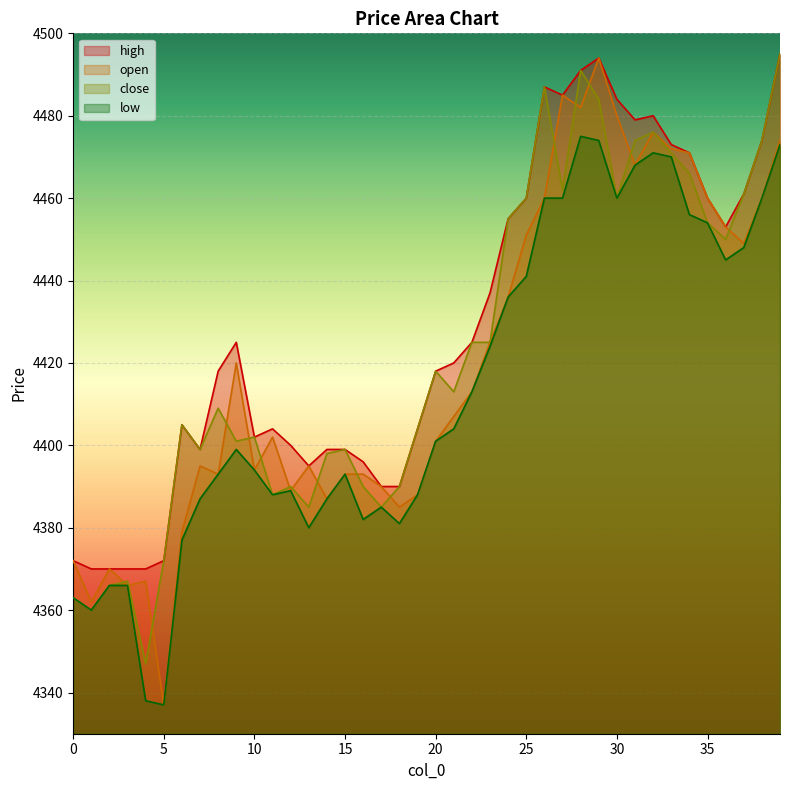

Reading left to right, transcribe all the data shown in this chart.

open: 0=4372	1=4362	2=4370	3=4366	4=4367	5=4337	6=4379	7=4395	8=4393	9=4420	10=4394	11=4402	12=4389	13=4395	14=4387	15=4393	16=4393	17=4390	18=4385	19=4388	20=4401	21=4407	22=4413	23=4425	24=4436	25=4451	26=4460	27=4485	28=4482	29=4494	30=4480	31=4468	32=4476	33=4472	34=4471	35=4460	36=4453	37=4449	38=4460	39=4474
close: 0=4363	1=4360	2=4366	3=4367	4=4347	5=4372	6=4405	7=4399	8=4409	9=4401	10=4402	11=4388	12=4390	13=4385	14=4398	15=4399	16=4390	17=4385	18=4390	19=4404	20=4418	21=4413	22=4425	23=4425	24=4455	25=4460	26=4487	27=4462	28=4491	29=4484	30=4460	31=4474	32=4476	33=4471	34=4466	35=4454	36=4450	37=4461	38=4474	39=4495
high: 0=4372	1=4370	2=4370	3=4370	4=4370	5=4372	6=4405	7=4399	8=4418	9=4425	10=4402	11=4404	12=4400	13=4395	14=4399	15=4399	16=4396	17=4390	18=4390	19=4404	20=4418	21=4420	22=4425	23=4437	24=4455	25=4460	26=4487	27=4485	28=4491	29=4494	30=4484	31=4479	32=4480	33=4473	34=4471	35=4460	36=4453	37=4461	38=4474	39=4495
low: 0=4363	1=4360	2=4366	3=4366	4=4338	5=4337	6=4377	7=4387	8=4393	9=4399	10=4394	11=4388	12=4389	13=4380	14=4387	15=4393	16=4382	17=4385	18=4381	19=4388	20=4401	21=4404	22=4413	23=4424	24=4436	25=4441	26=4460	27=4460	28=4475	29=4474	30=4460	31=4468	32=4471	33=4470	34=4456	35=4454	36=4445	37=4448	38=4460	39=4473